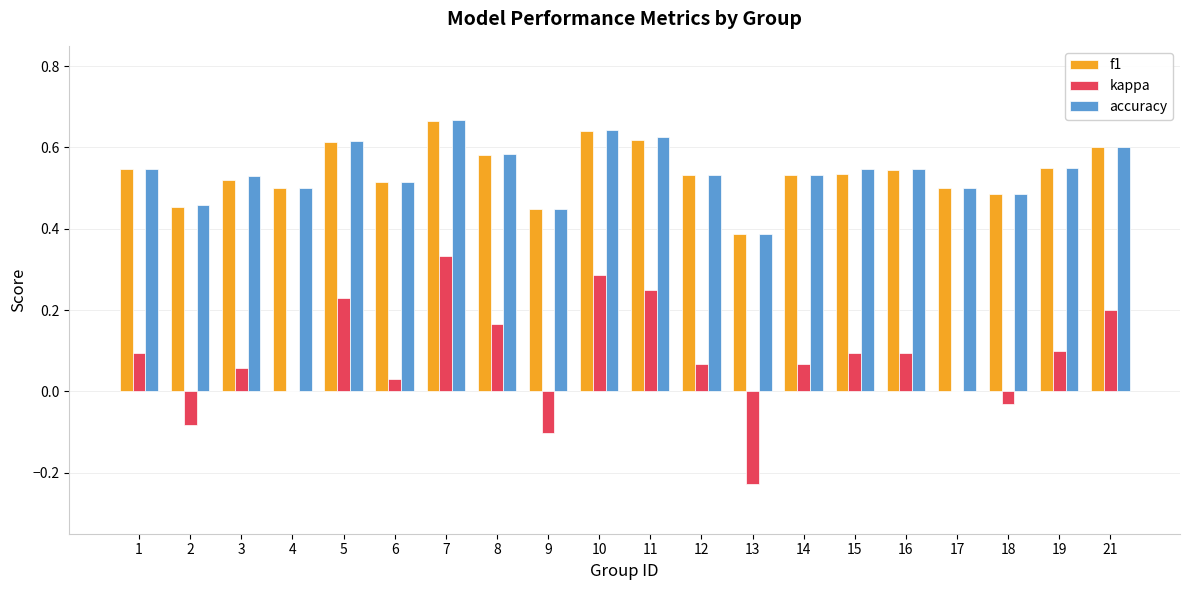

Is it true that accuracy equals 0.8 at 14?

False